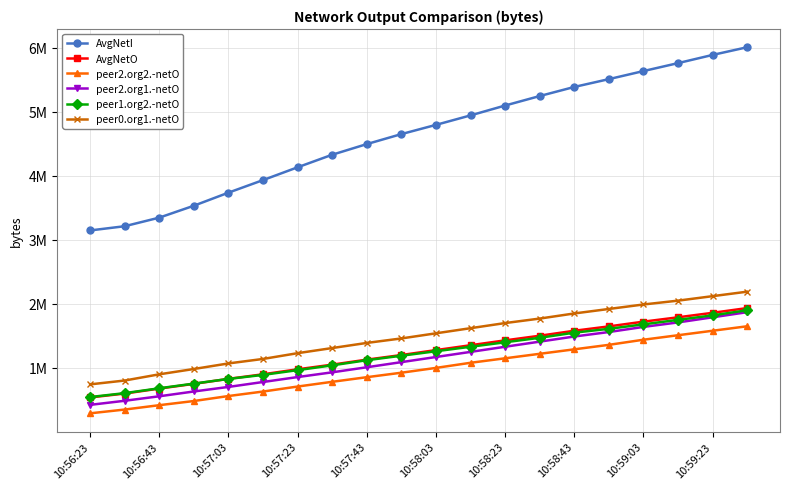

True or false: peer1.org2.-netO has more than 2 interior local peaks.

False